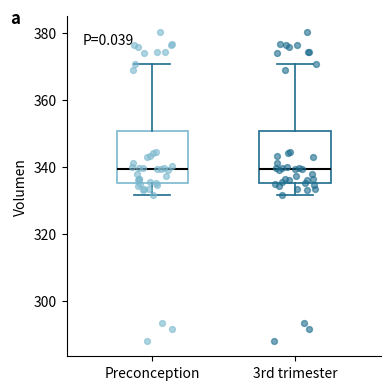

Reading left to right, read every box against the y-axis: the position of its median line, the range the box covers, and the ends of its whiskers. The values are not printed on the chart, so give them approximately, as read against the axis.

Preconception: median 340, box 336 to 350, whiskers 332 to 370
3rd trimester: median 340, box 336 to 350, whiskers 332 to 370